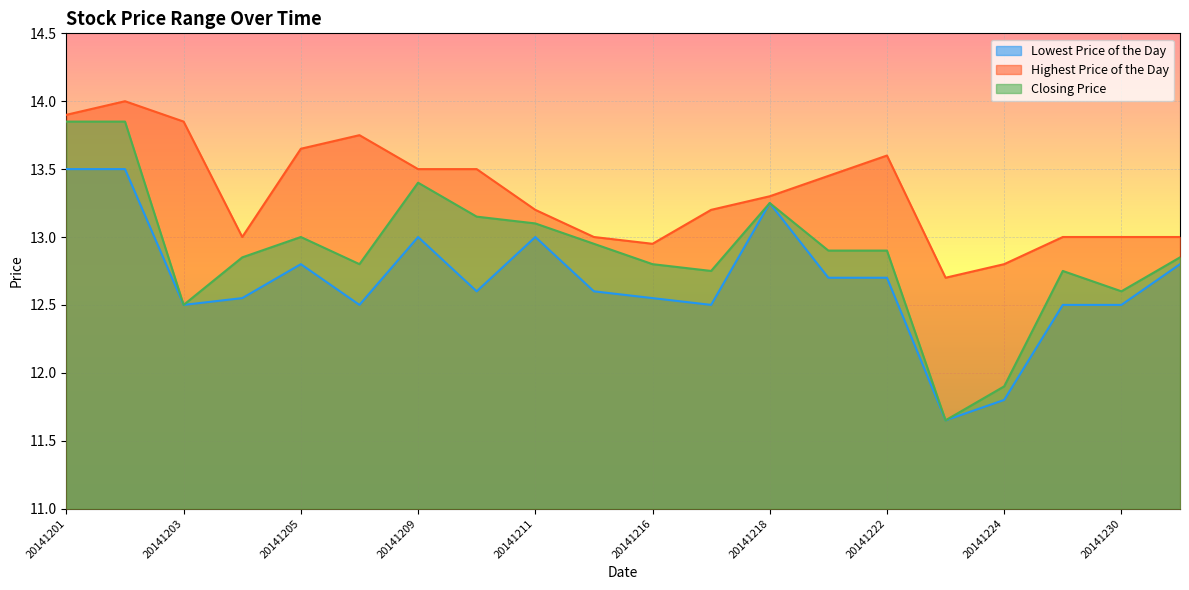

True or false: Closing Price and Lowest Price of the Day intersect in this chart.

False